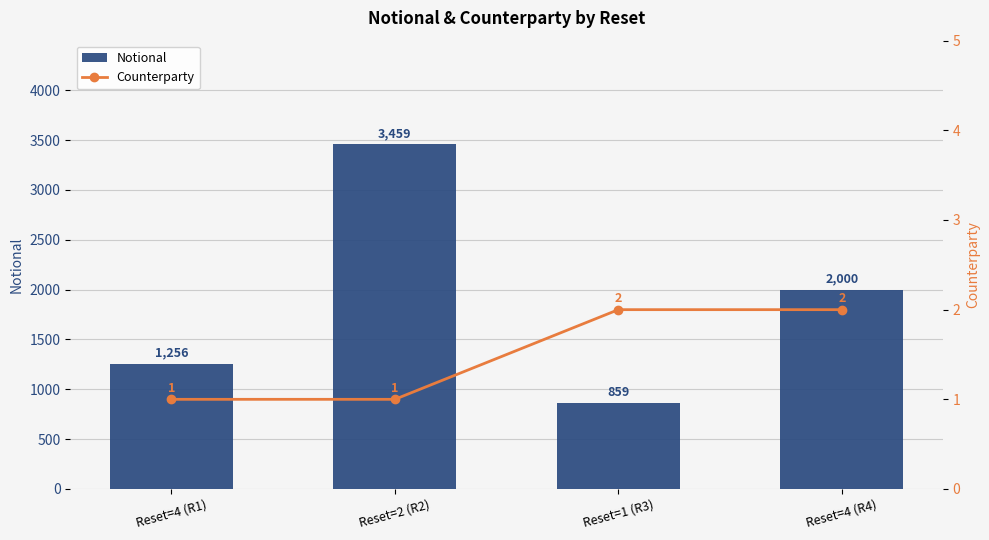

Which series has the largest total across all categories?

Notional